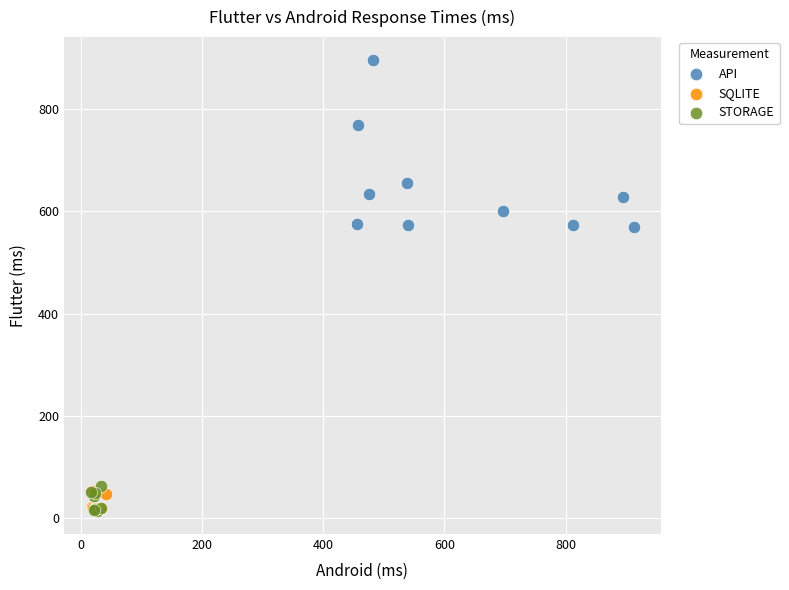

Which series contains the highest Y value?

API